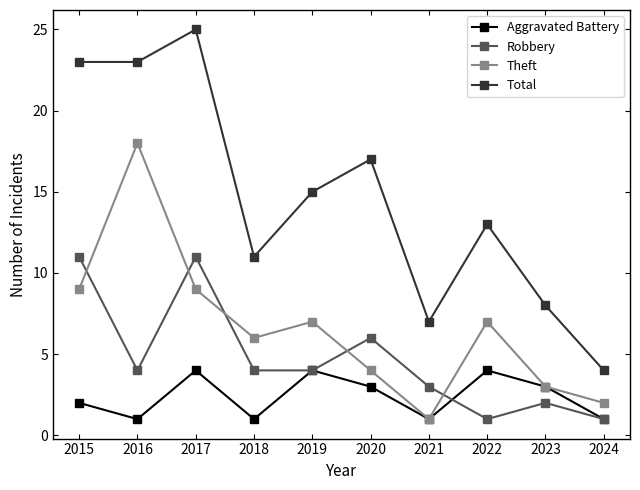

Reading right to left, extract all data points from this chart.

Aggravated Battery: 1	3	4	1	3	4	1	4	1	2
Robbery: 1	2	1	3	6	4	4	11	4	11
Theft: 2	3	7	1	4	7	6	9	18	9
Total: 4	8	13	7	17	15	11	25	23	23